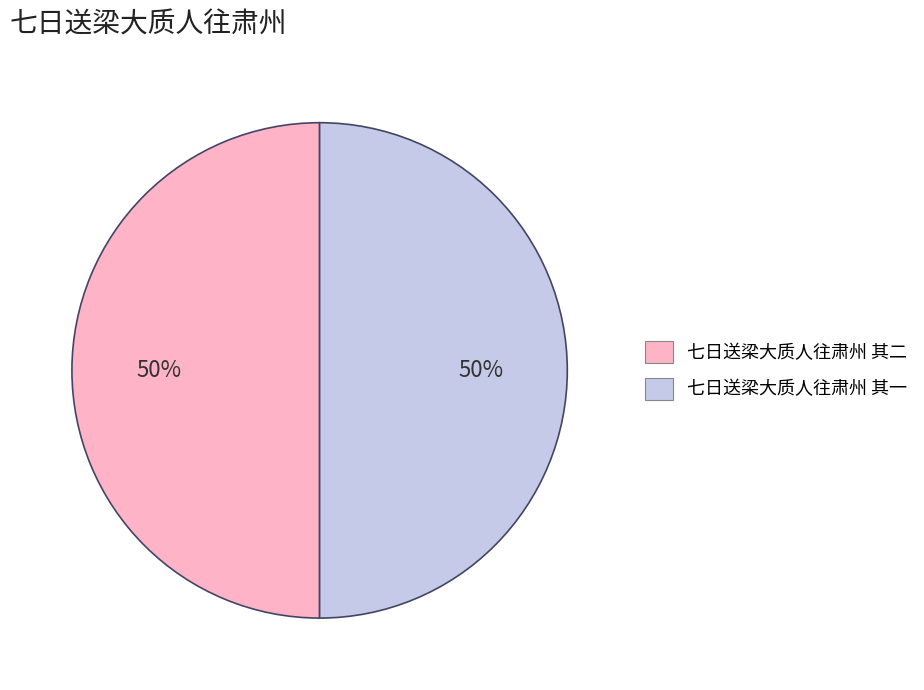

To the nearest percent, what percentage of the pie is 七日送梁大质人往肃州 其二?

50%